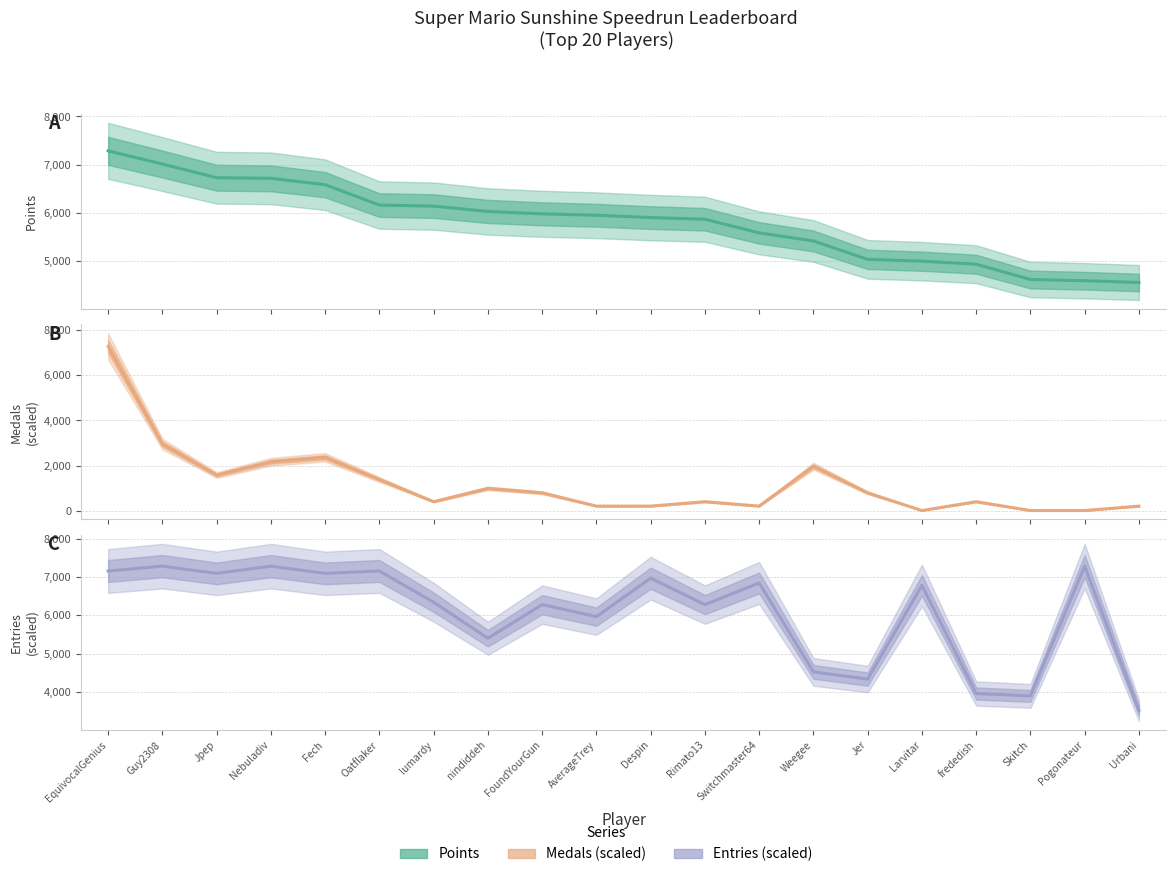

In Medals, how many points are higher than both neighbors (excluding endpoints)?

5